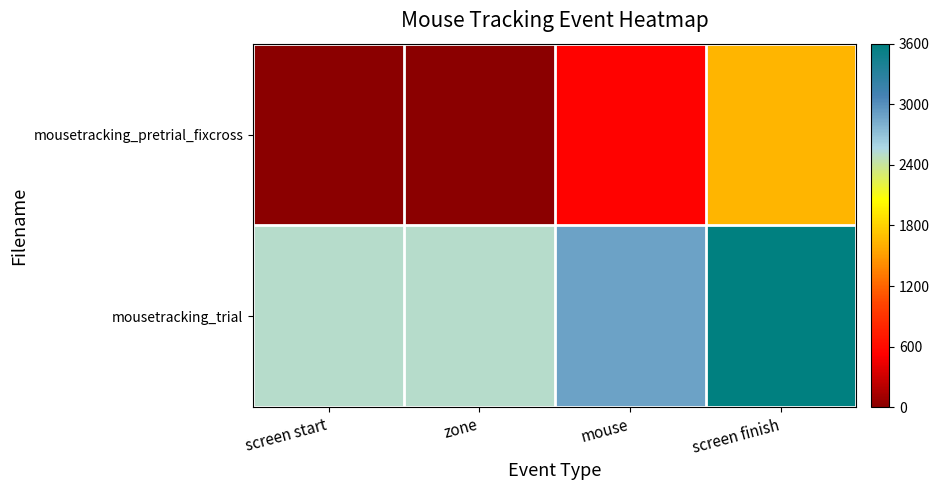

Count the number of data series in this chart.

2